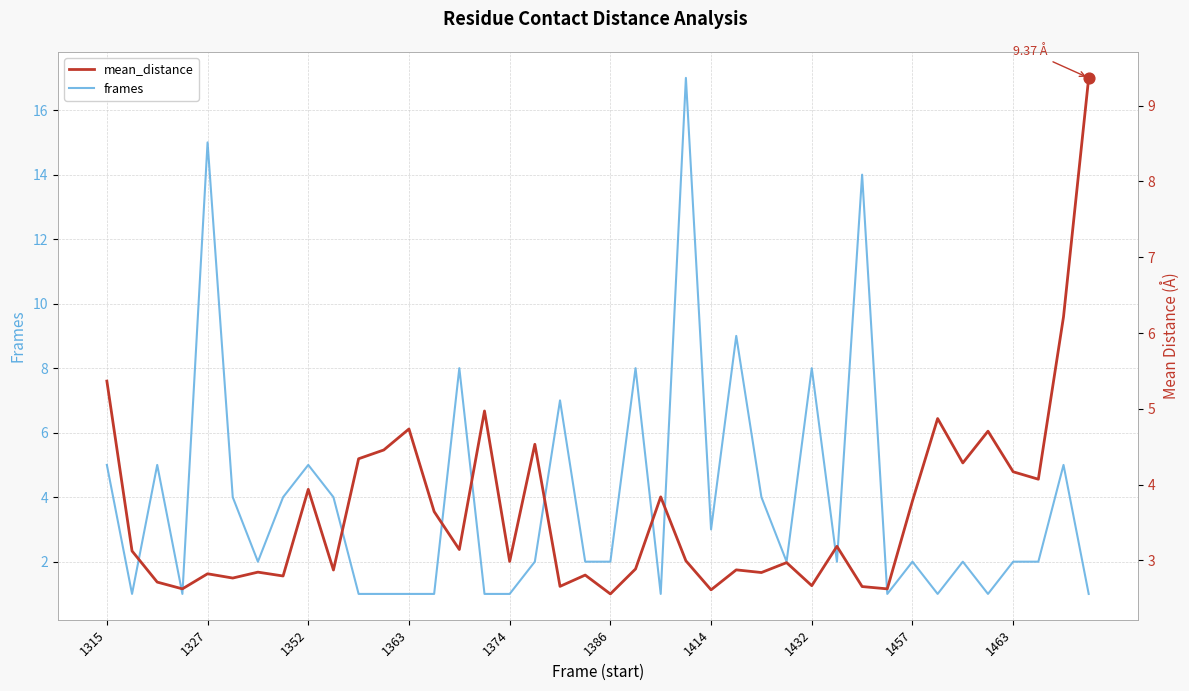

Which series has the largest Y range (max minus min)?

frames